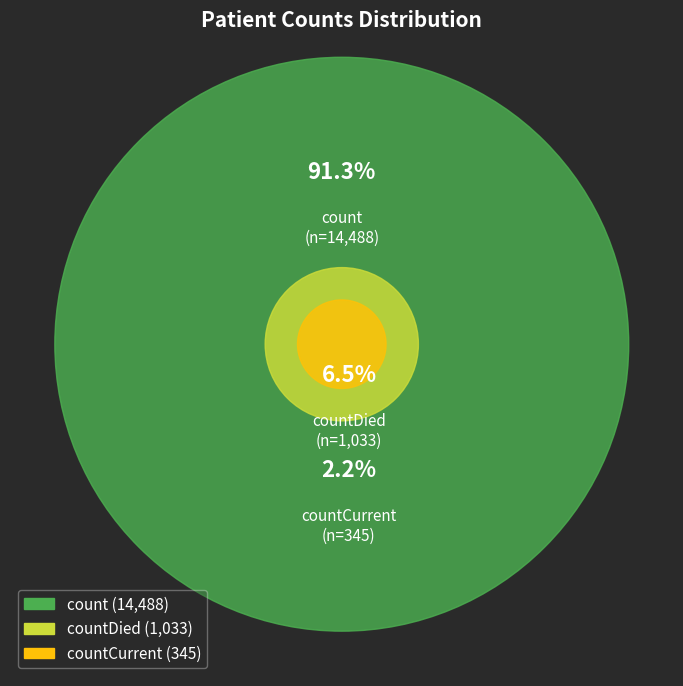

How many segments does this pie chart have?

3